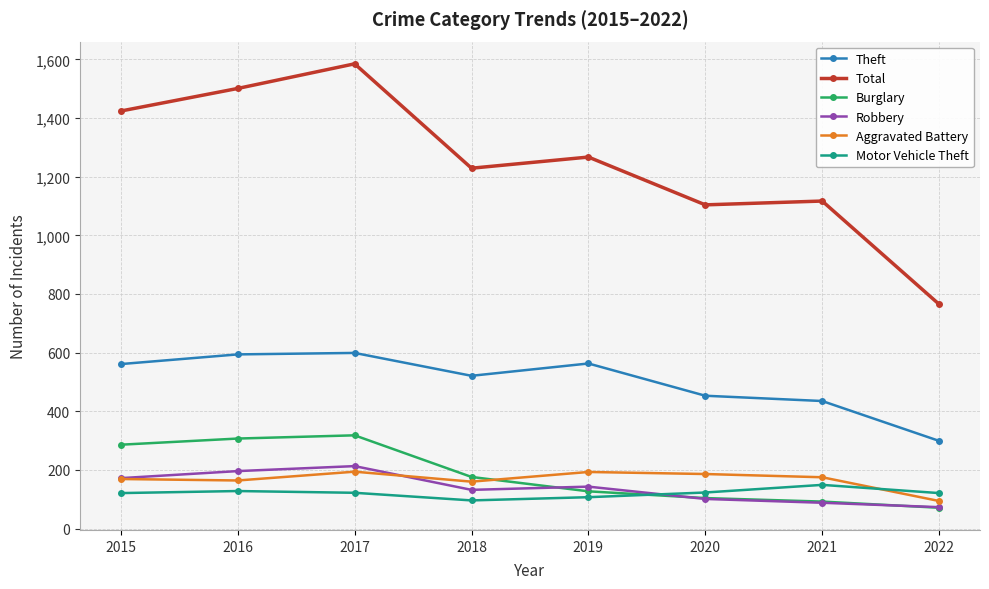

True or false: Robbery has a value of 143 at 2019.

True